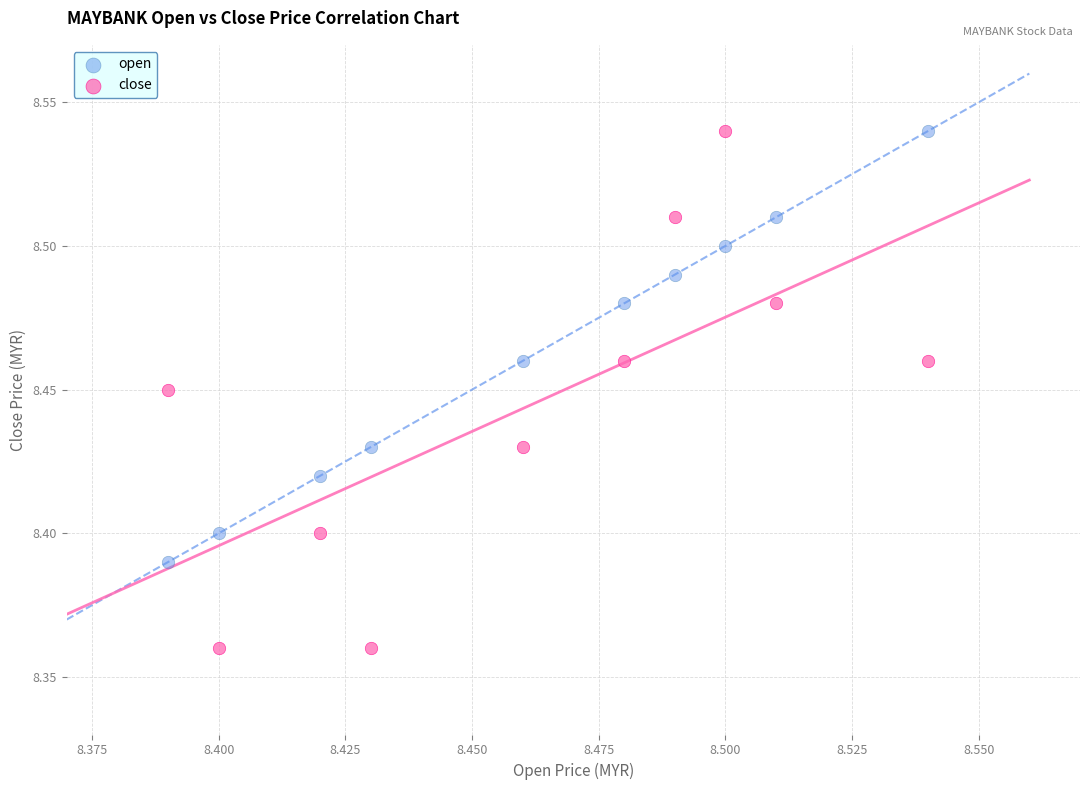

Which series has the widest spread of Y values?

close